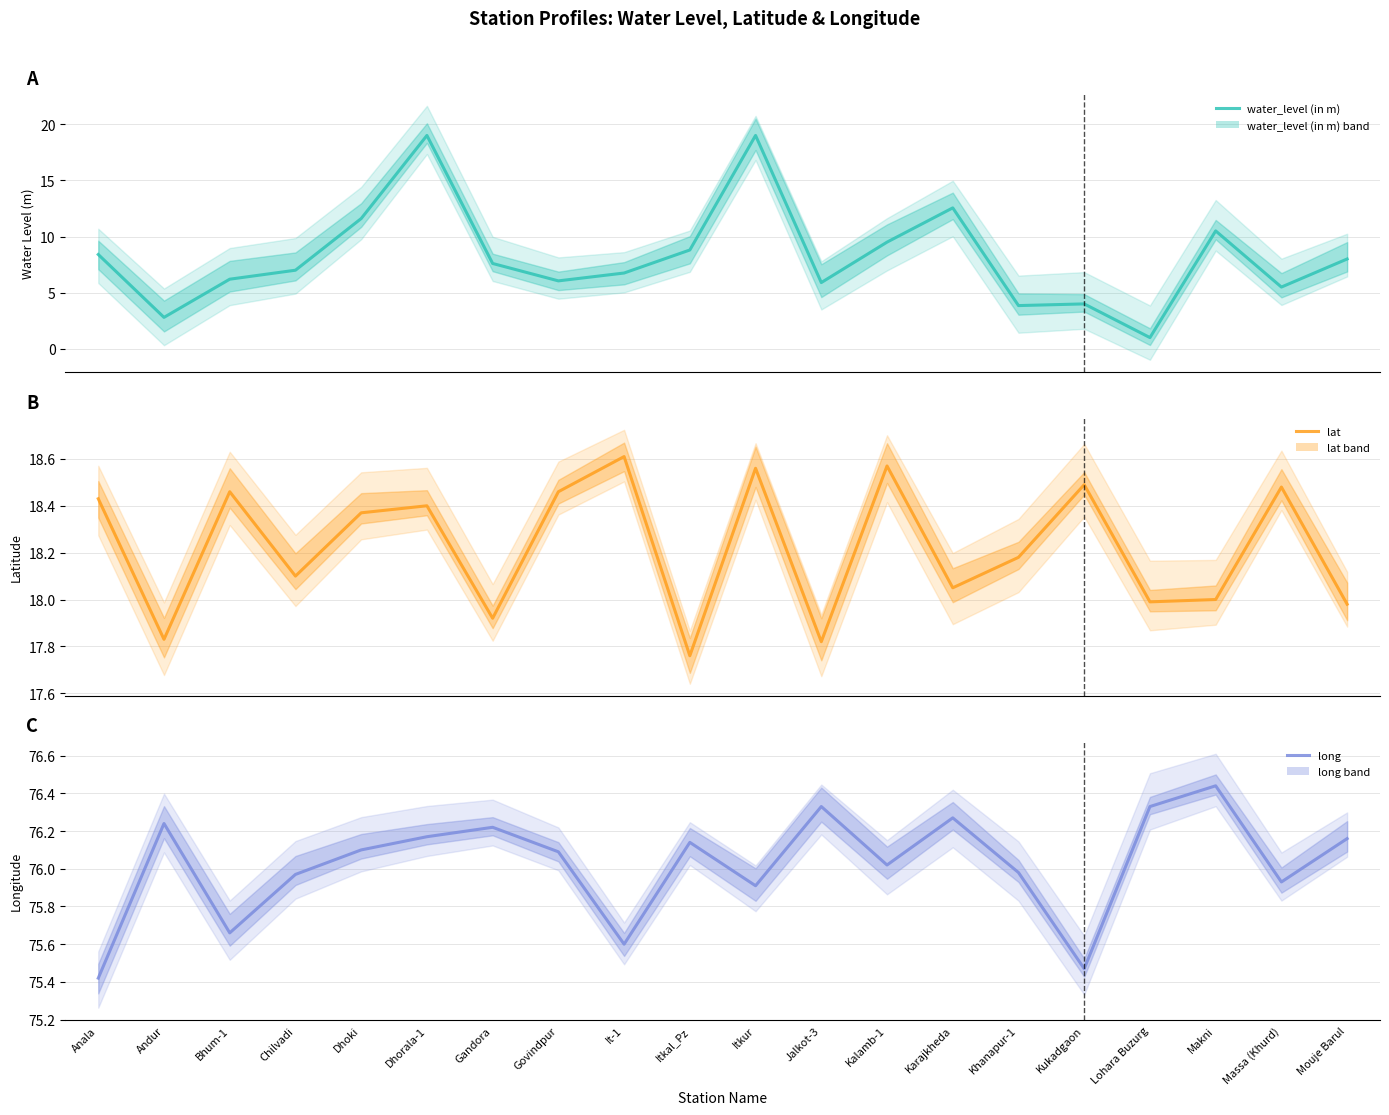

What are all the series names shown in the legend?

water_level (in m), lat, long